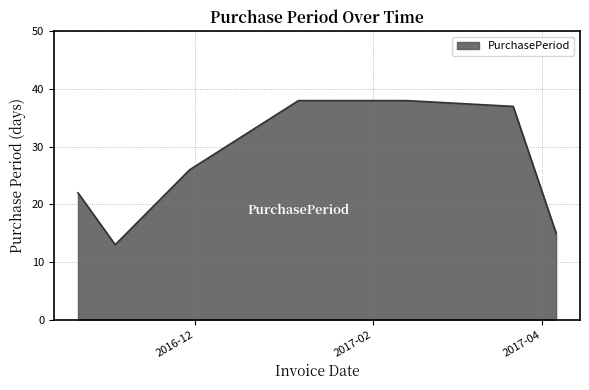

How many interior local valleys (lower than both neighbors) does the data have?

1